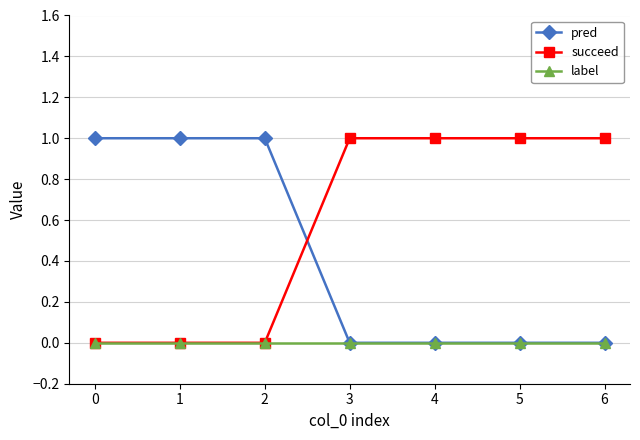

The pred series shows 0 at 1. True or false?

False